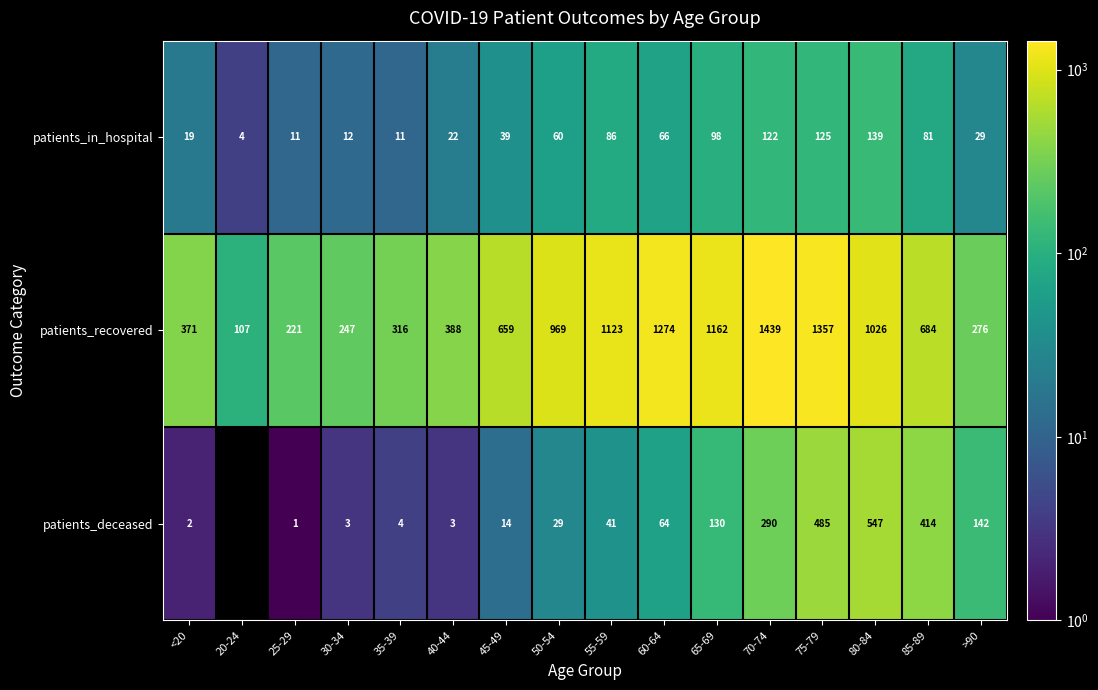

What is the average value of the patients_in_hospital series?

58